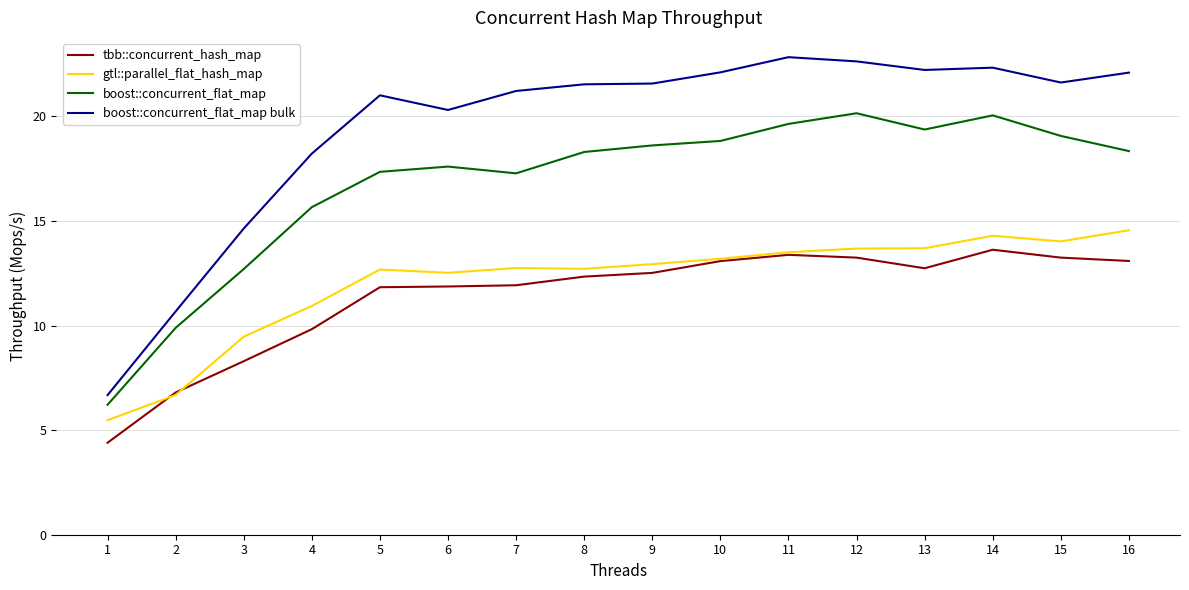

Does the chart display data point markers on the line(s)?

No